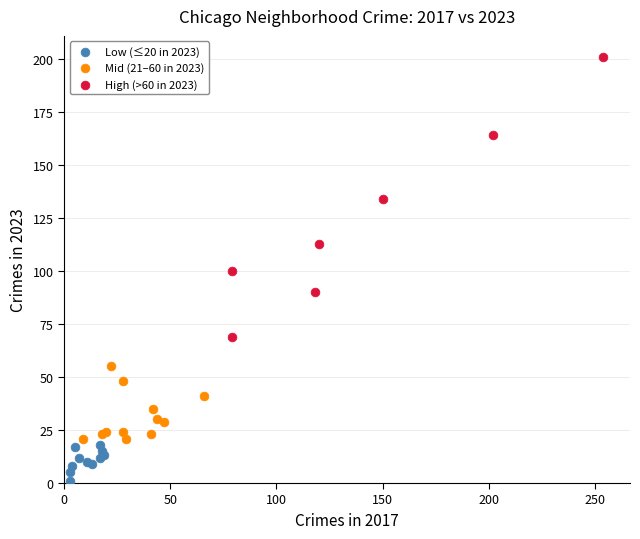

Which series contains the lowest Y value?

Low (≤20 in 2023)